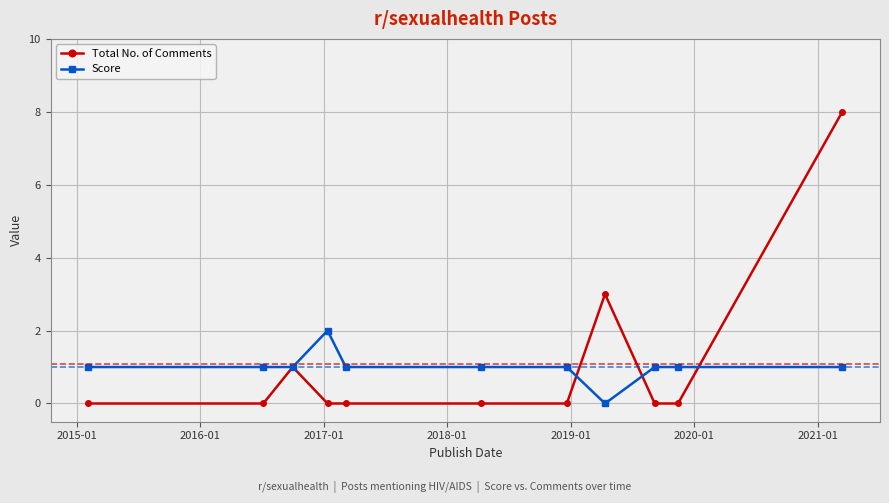

What is the average value of the Total No. of Comments series?

1